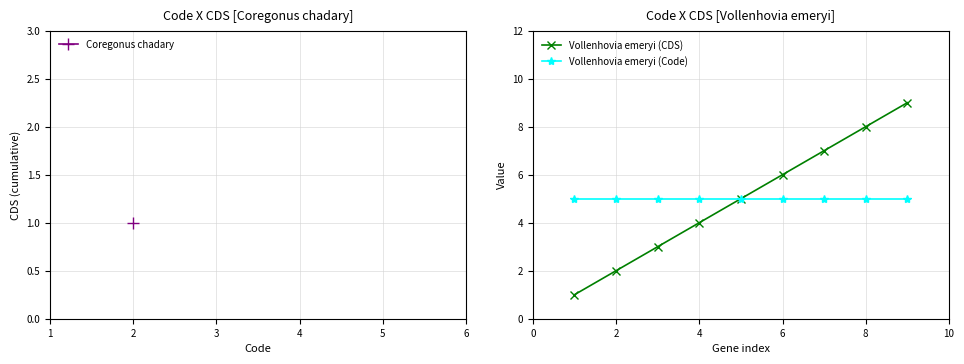

What is the minimum value for Vollenhovia emeryi (CDS)?

1